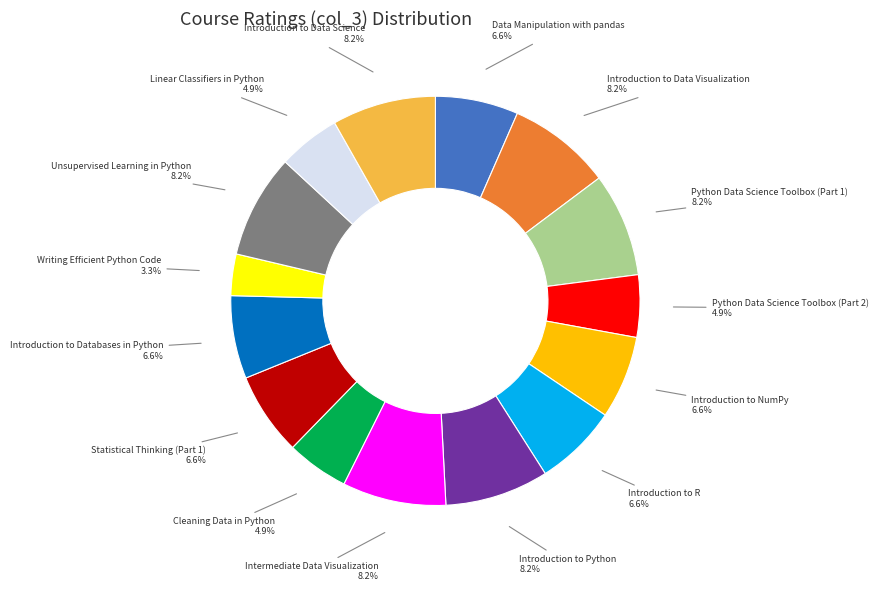

Is there a majority slice in this chart?

No